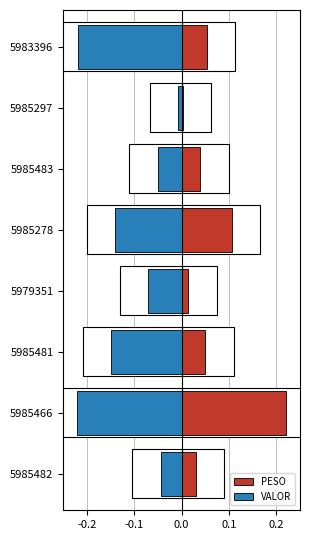

What is the average value of the VALOR series?

-0.1